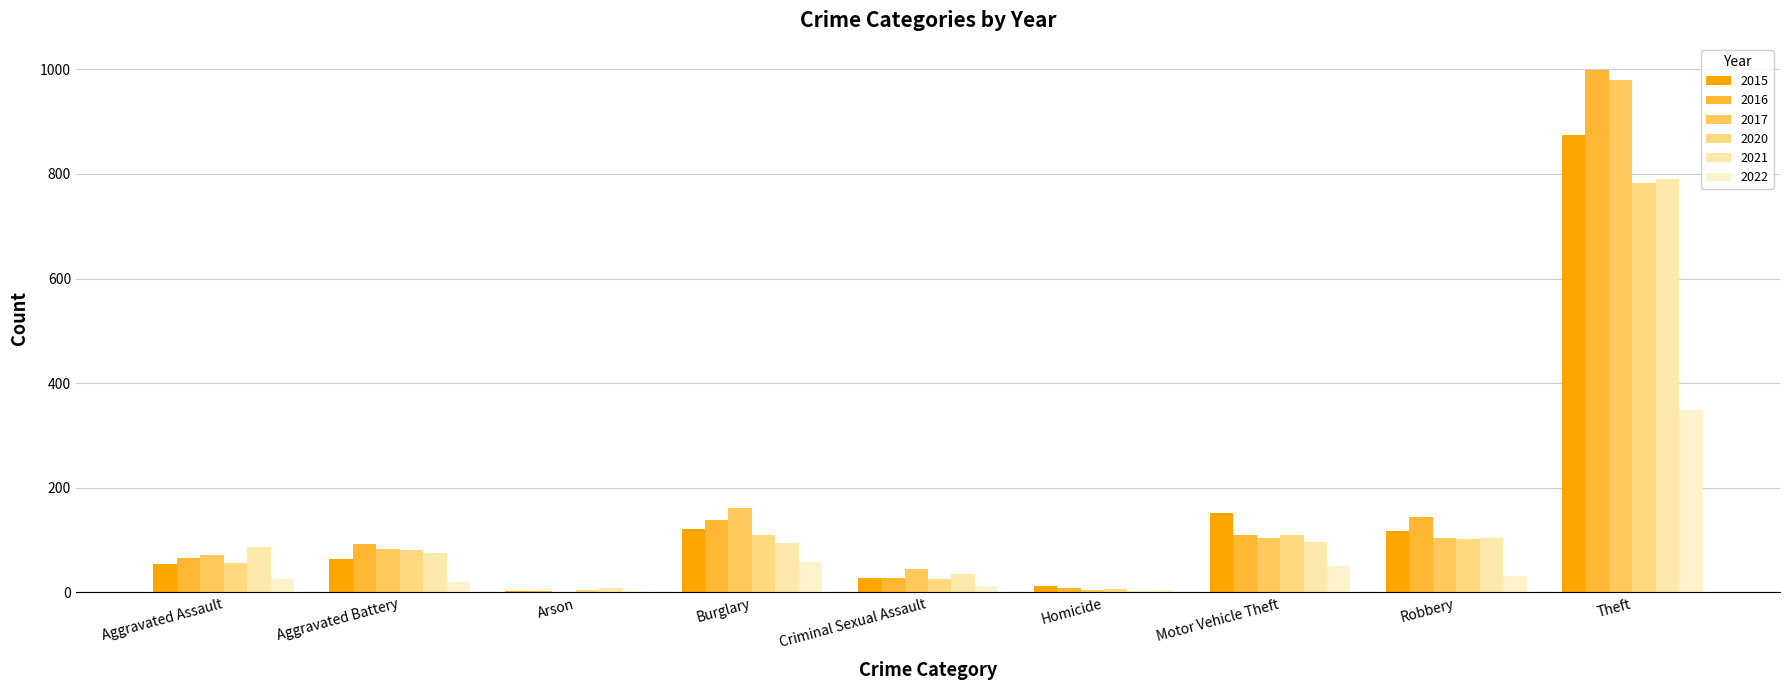

True or false: 2015 has a value of 54 at Aggravated Assault.

True